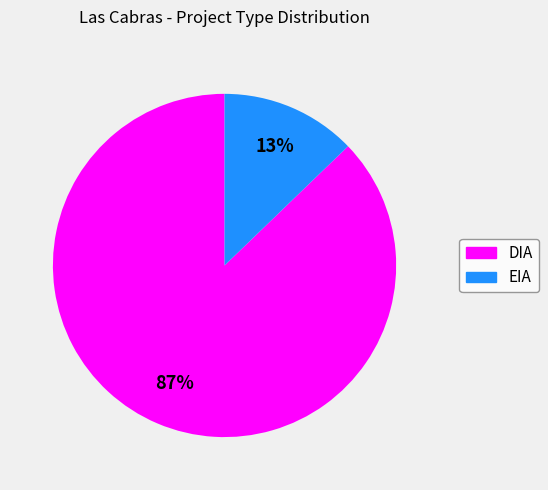

Rank the categories by value from highest to lowest.

DIA, EIA